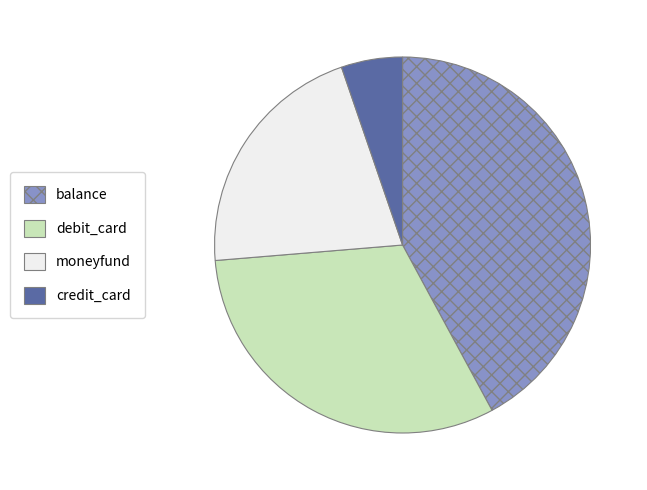

Is there any slice that represents more than half of the pie?

No